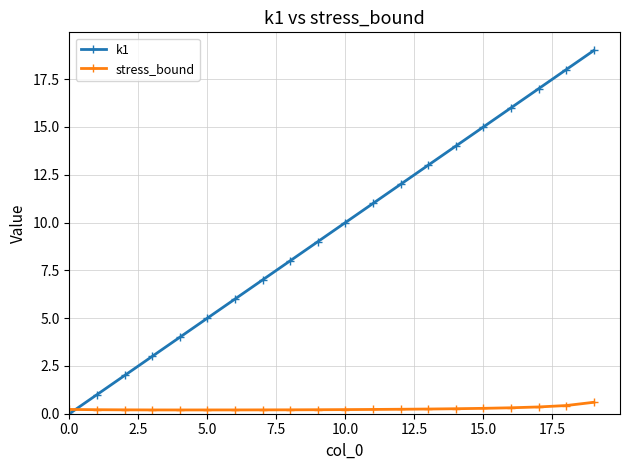

Which series has the largest total across all categories?

k1